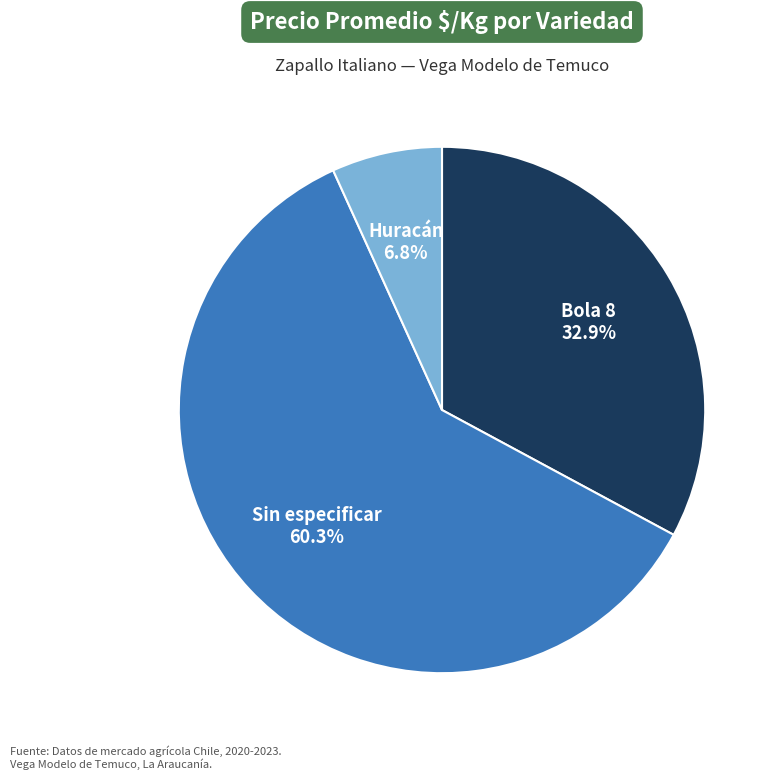

Between Sin especificar and Bola 8, which is larger?

Sin especificar